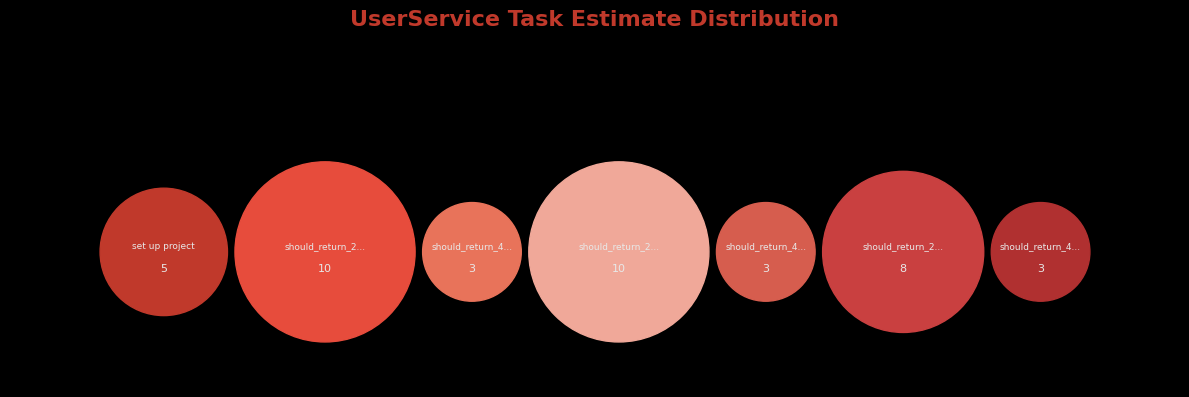

Which slice is the largest?

should_return_201_when_post_user_success